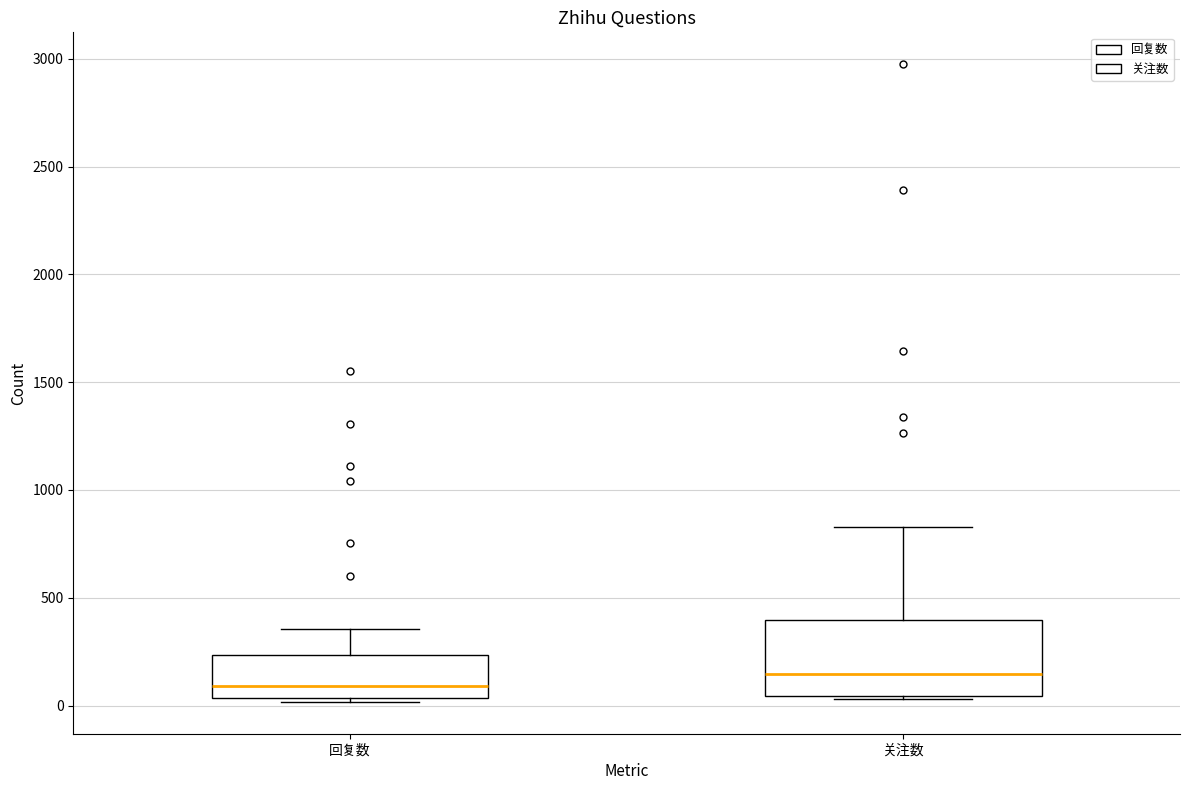

Comparing the boxes themselves (not the whiskers), which one is the tallest?

关注数